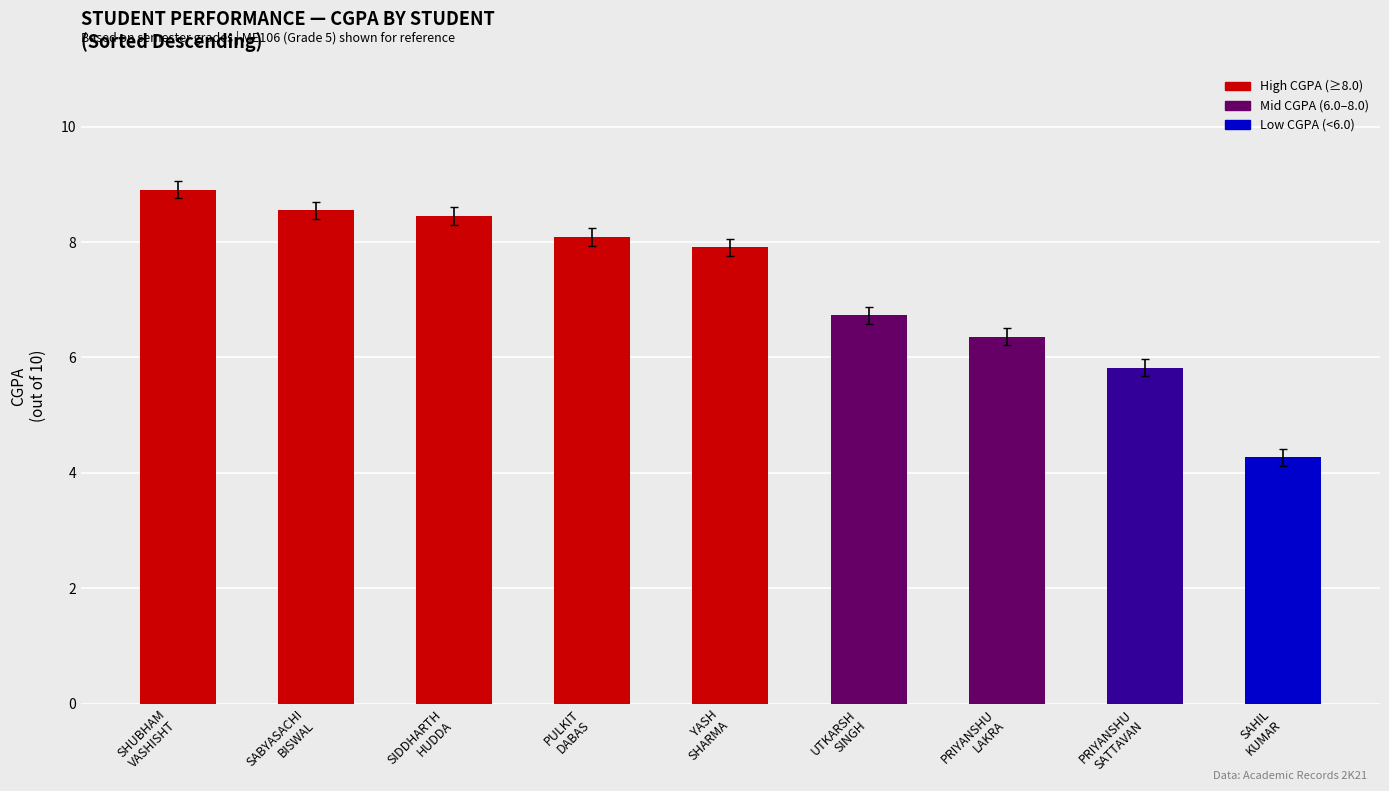

Count the number of categories in the chart.

9